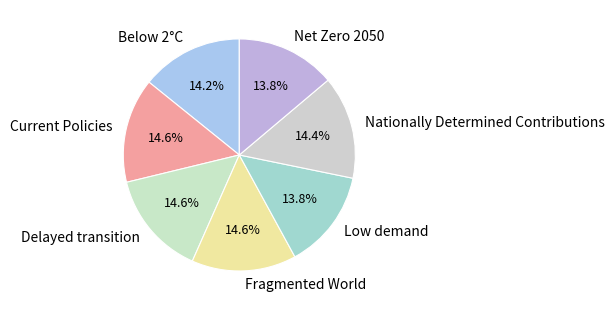

How many segments does this pie chart have?

7